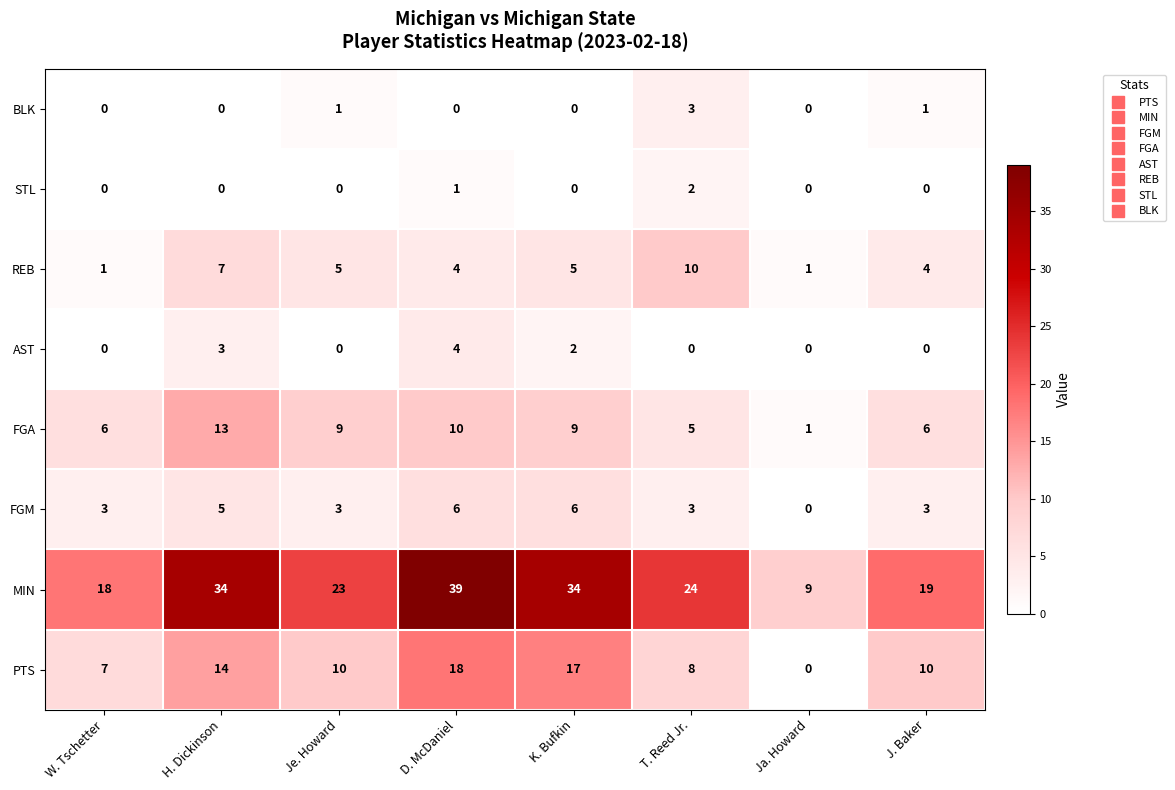

What is the sum of all FGA values?

59